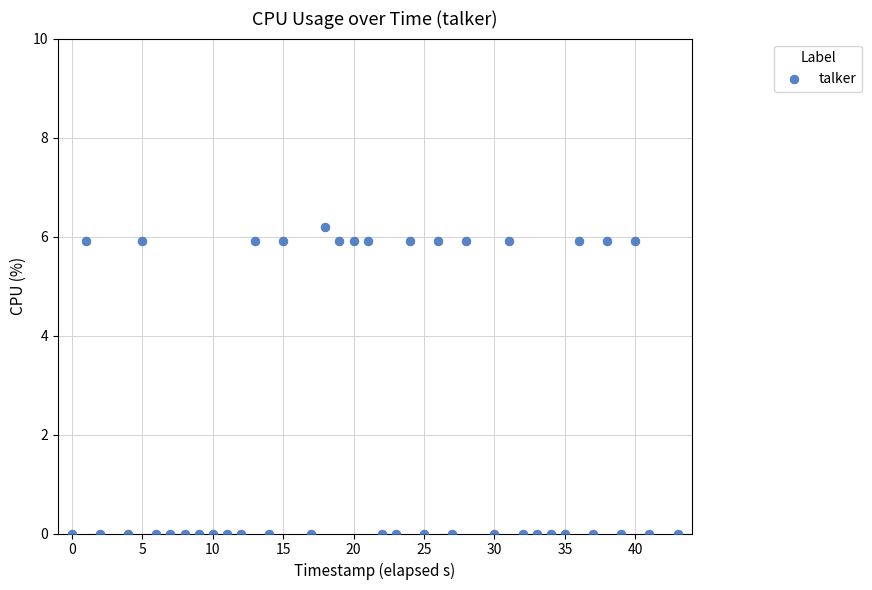

What is the range of X values (max minus min)?

43.0